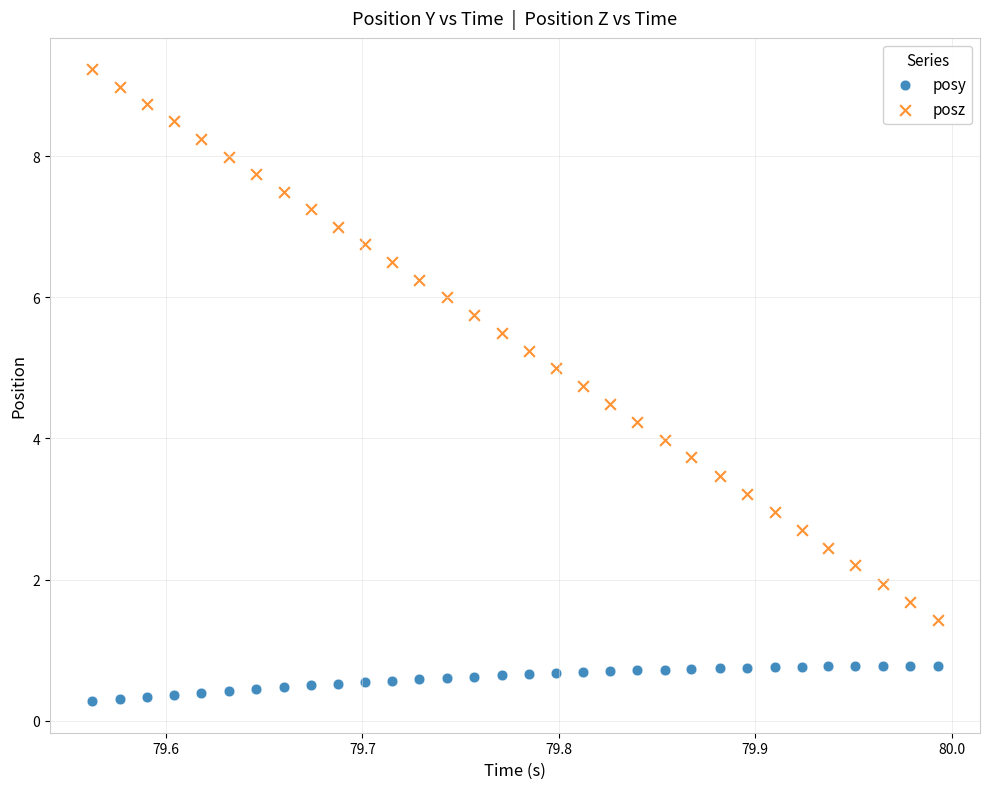

Which series has the largest Y range (max minus min)?

posz